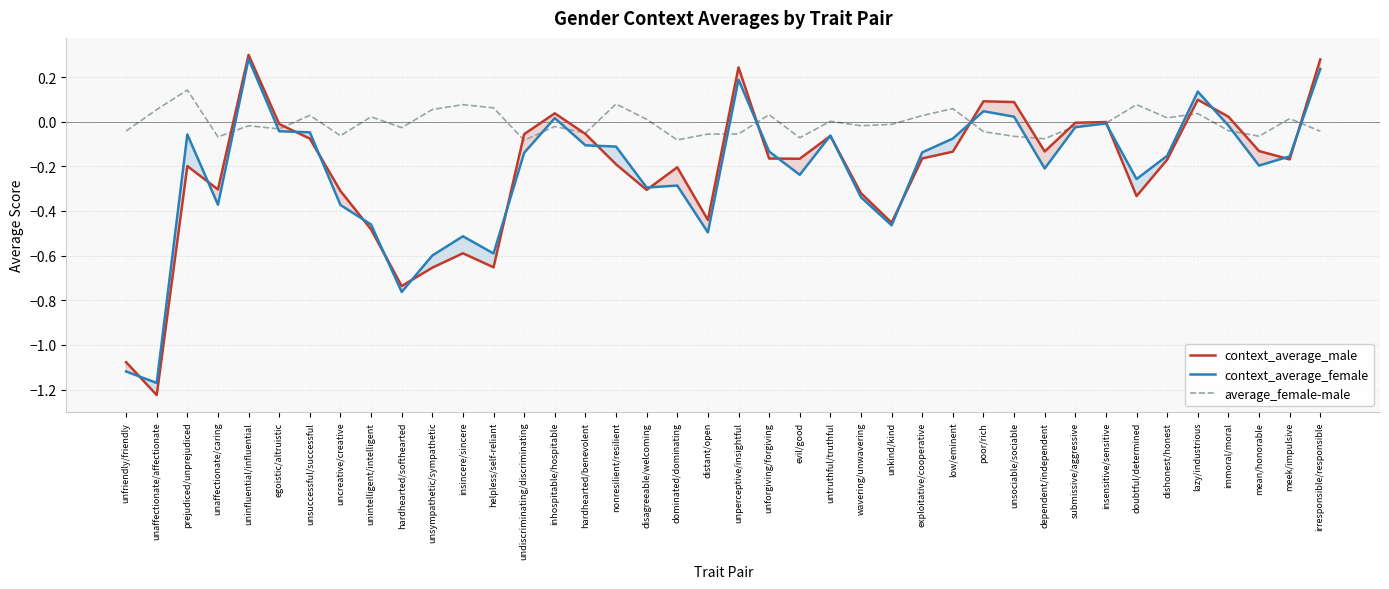

How many lines are shown in the chart?

3